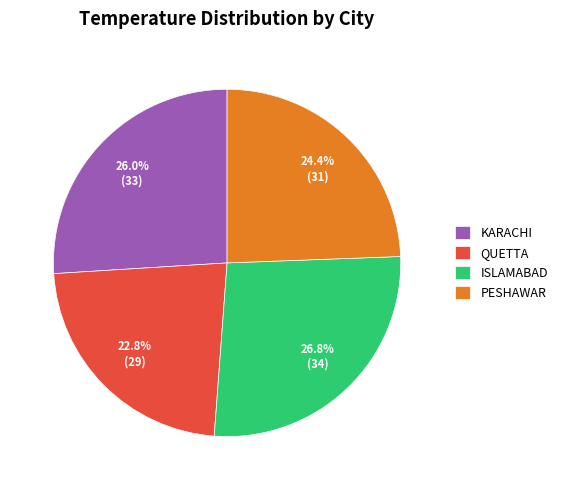

Is there any slice that represents more than half of the pie?

No